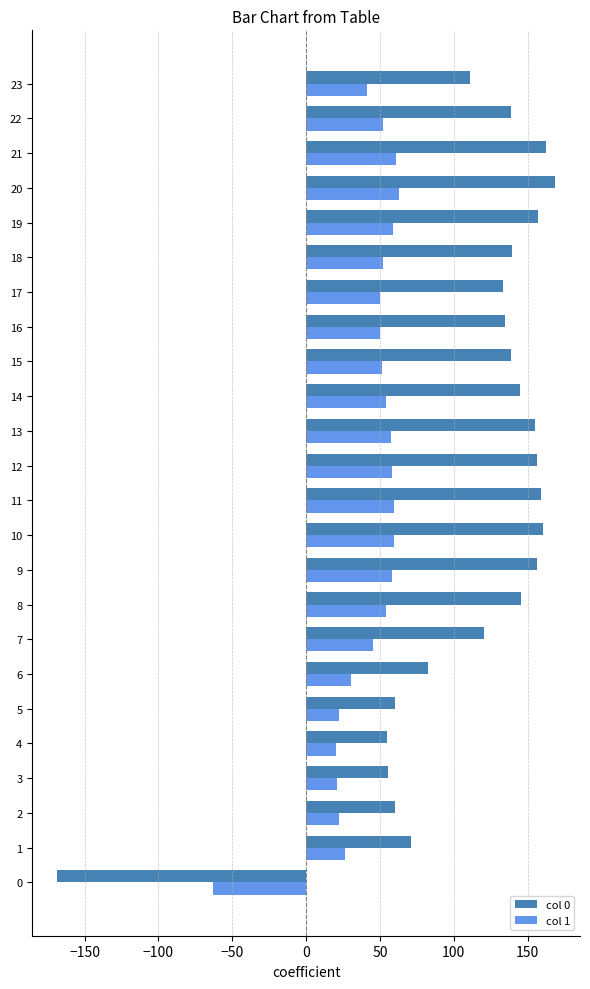

Rank the series at 18 from lowest to highest value.

col 1, col 0